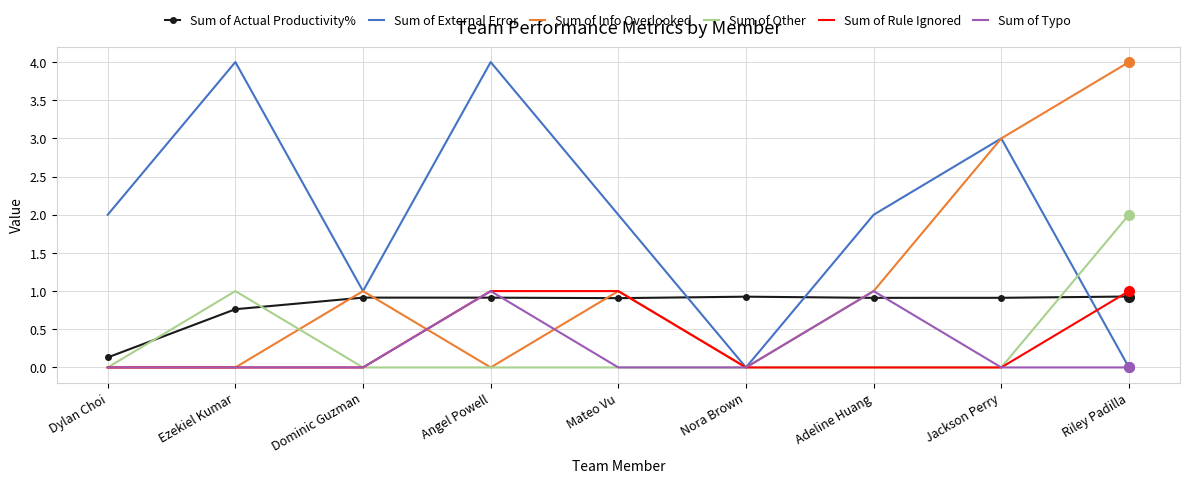

The Sum of Typo series shows 1.0 at Angel Powell. True or false?

True